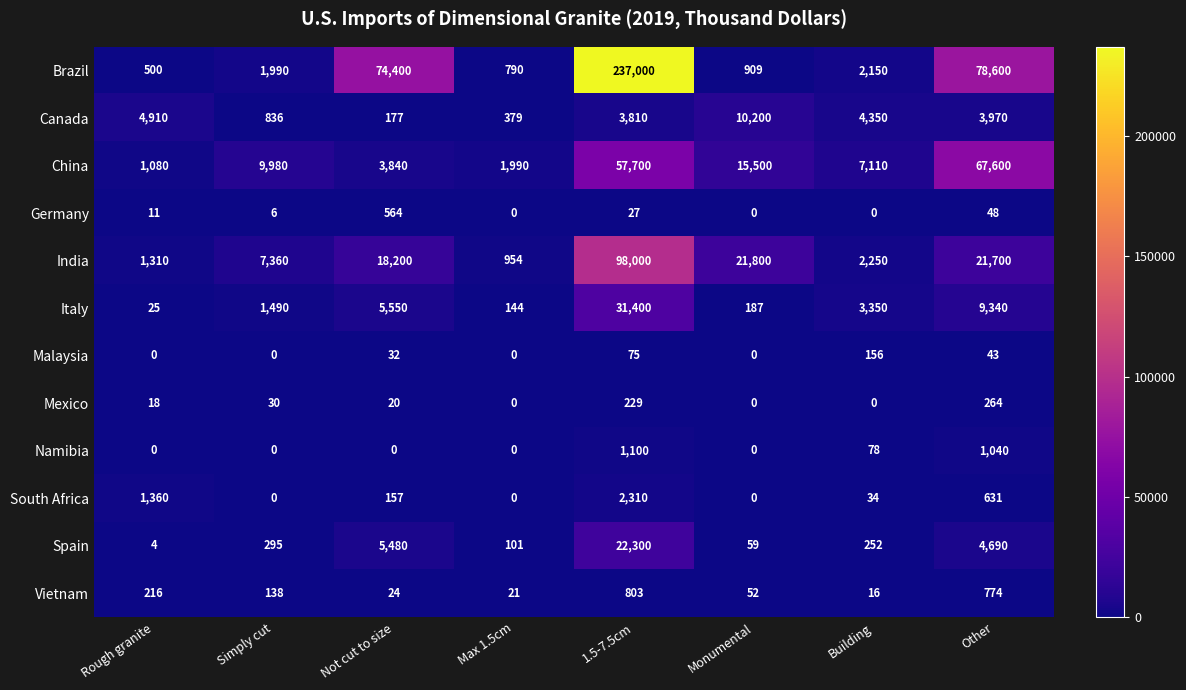

Between Rough granite and Building, which series saw the biggest shift?

China